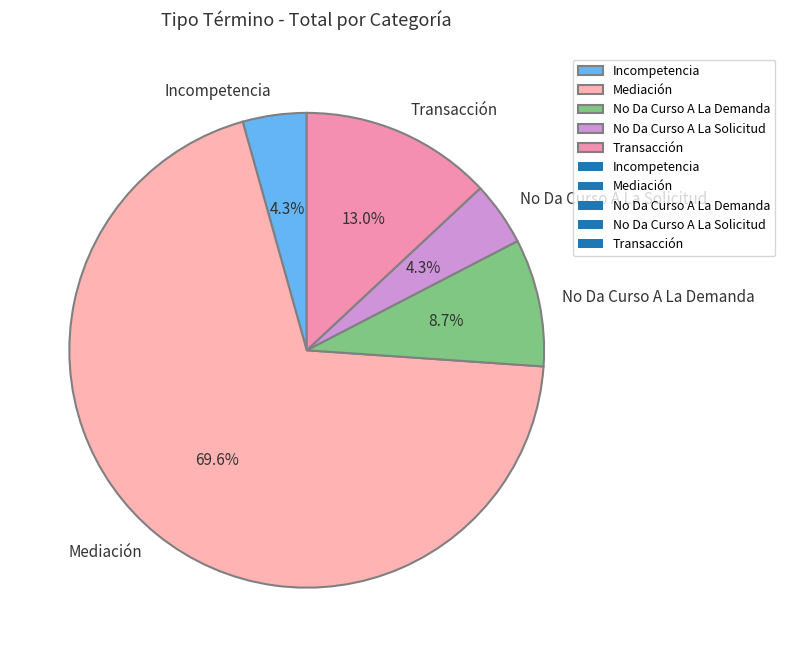

To the nearest percent, what is the combined percentage of No Da Curso A La Solicitud and Incompetencia?

9%